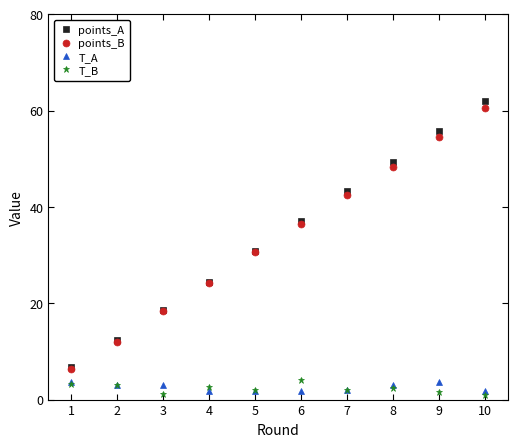

The value of T_A at 8 is 3.0. True or false?

True